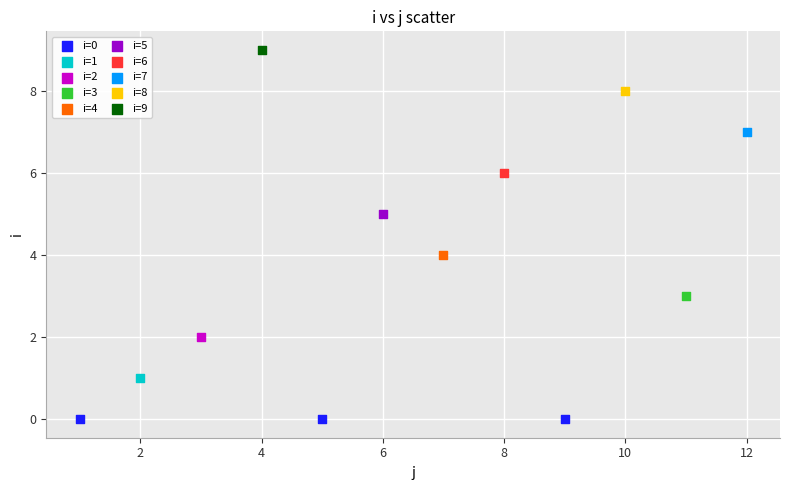

Which series contains the lowest Y value?

i=0